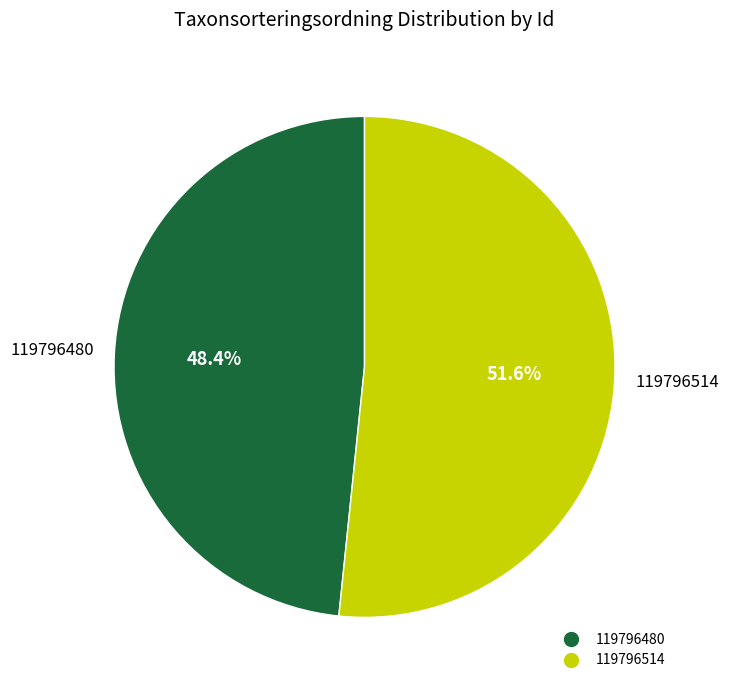

What percentage is the 119796514 slice, to the nearest percent?

52%